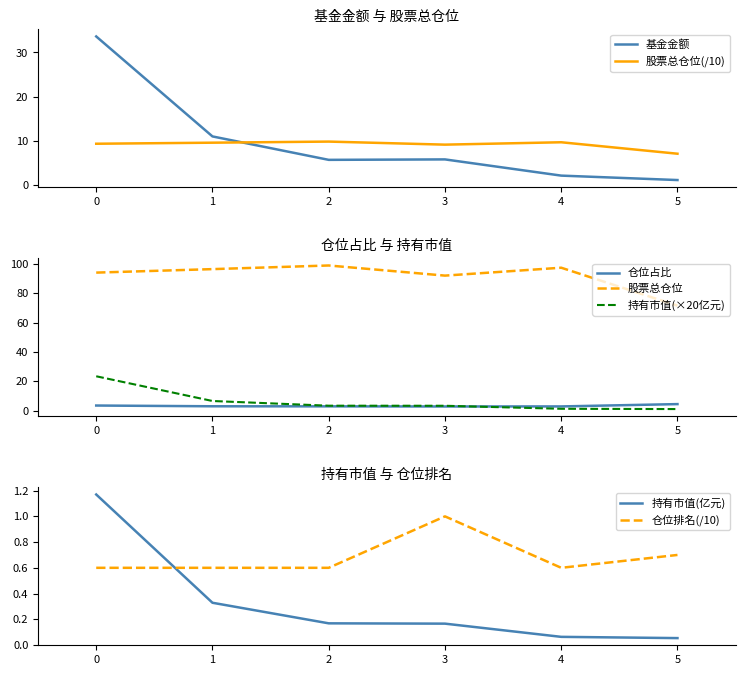

Between 4 and 5, which series saw the biggest shift?

股票总仓位